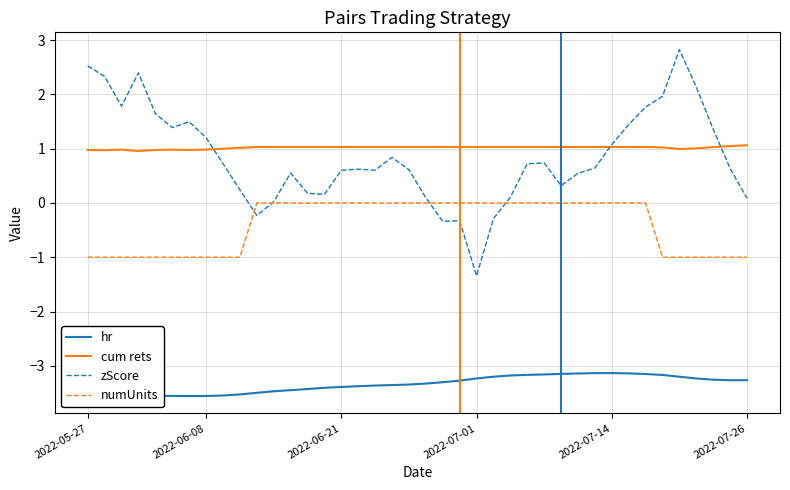

What is the maximum value shown in the chart?

2.8